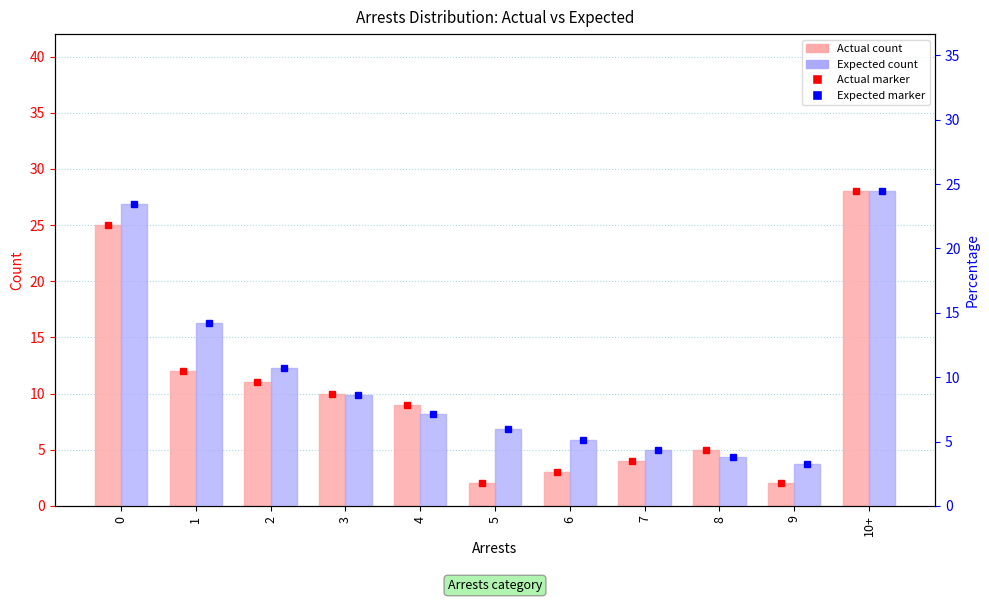

What is the lowest value of the Expected series?

3.3